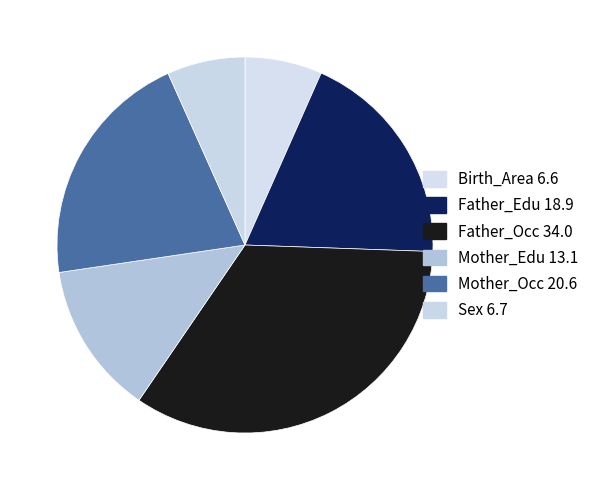

What percentage do Sex and Mother_Occ together represent?

27.3%